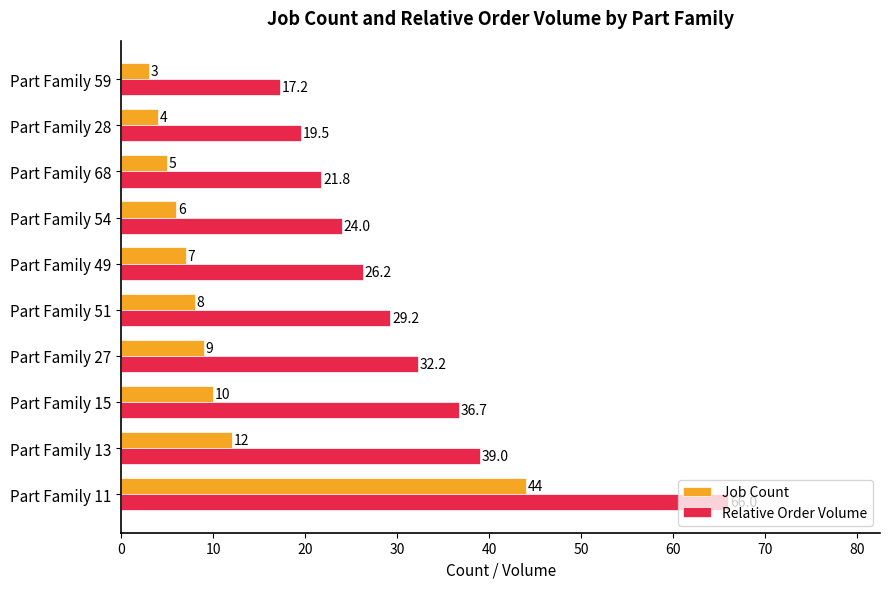

What is the difference between the maximum and second lowest values in the Job Count series?

40.0